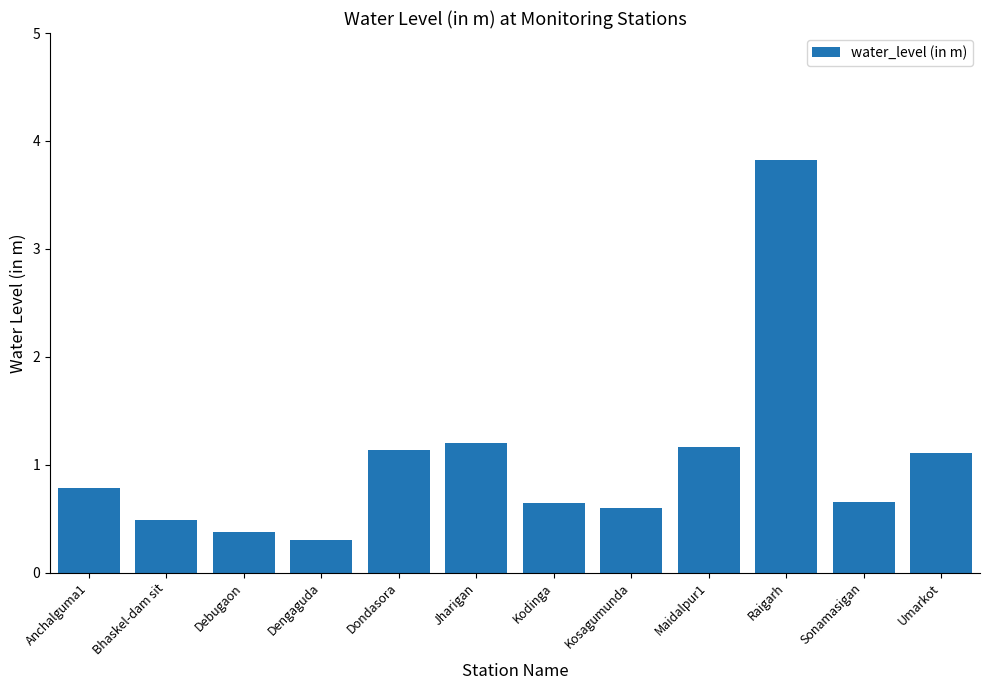

What is the sum of all values?

12.3